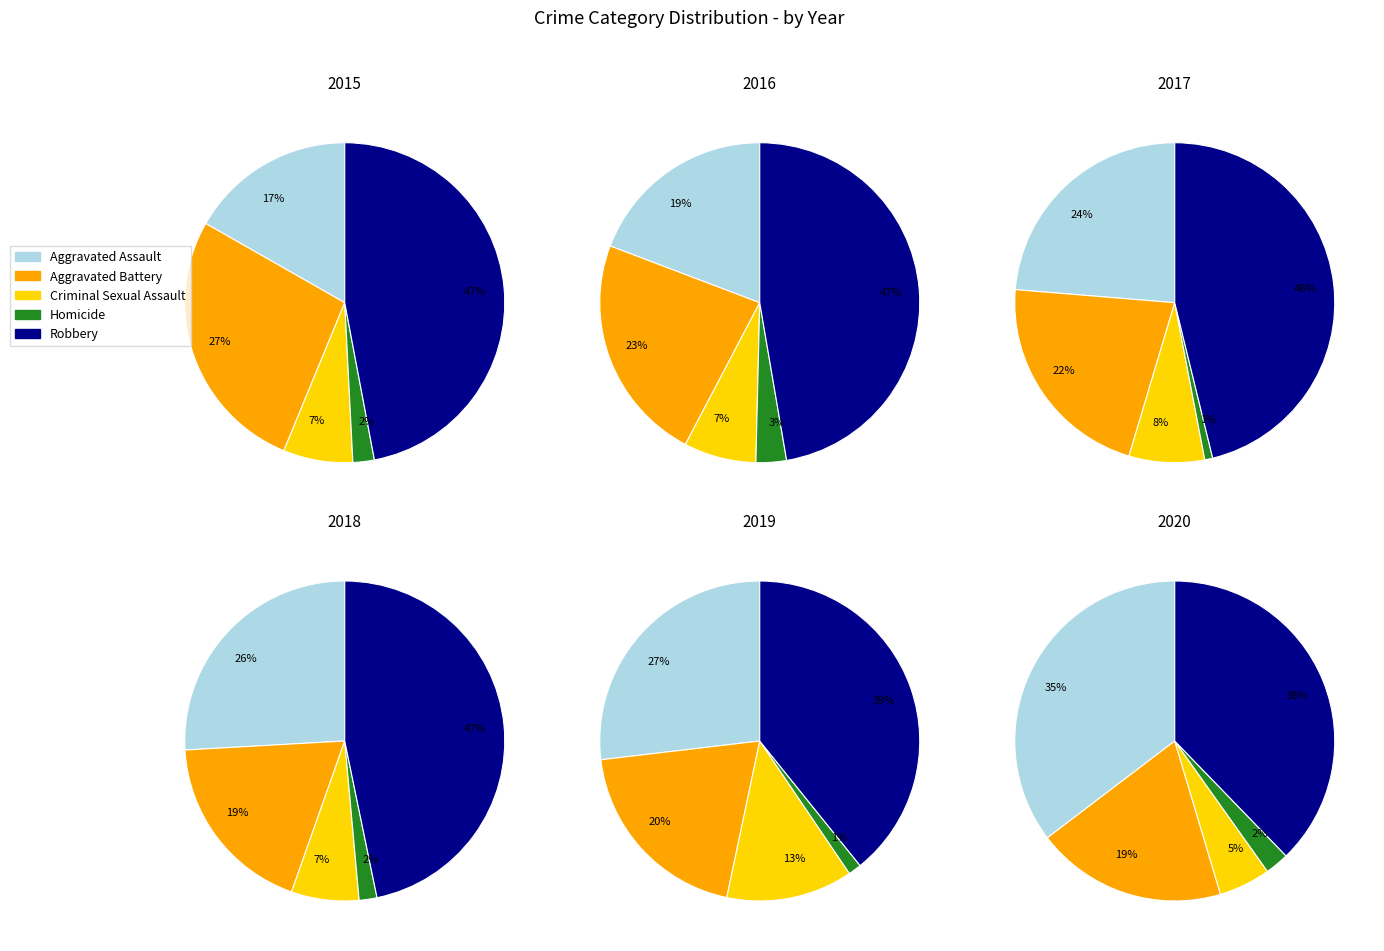

How many slices are in this pie chart?

5